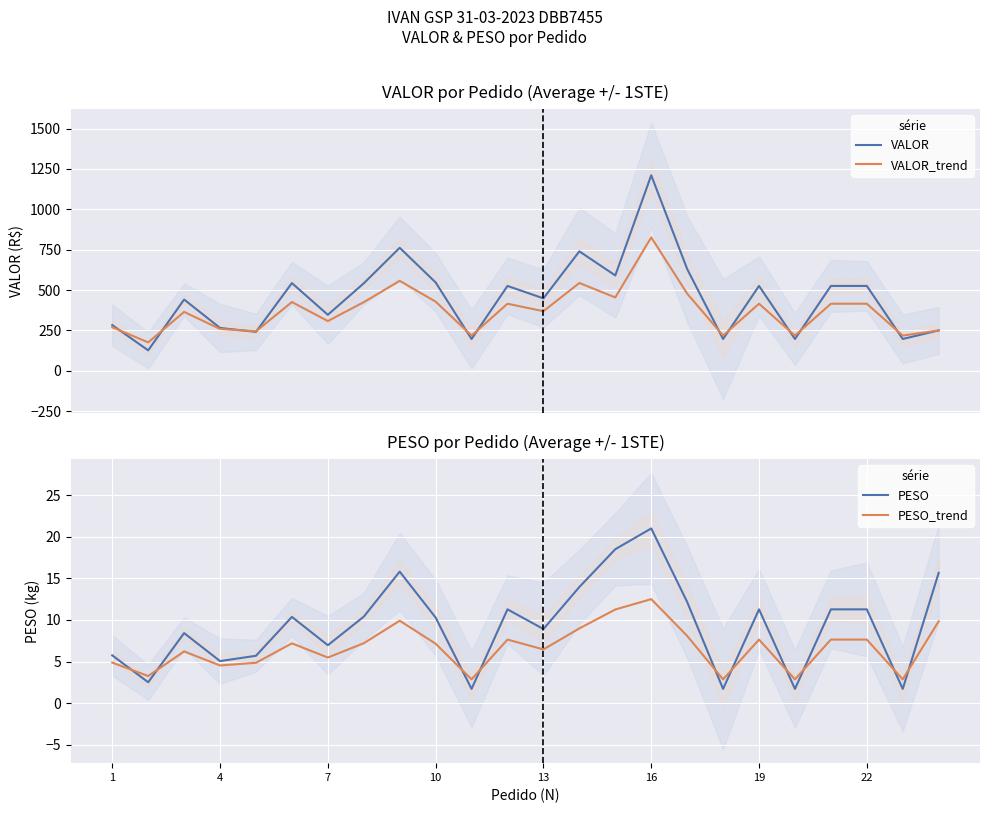

At which label does PESO reach its peak?

16